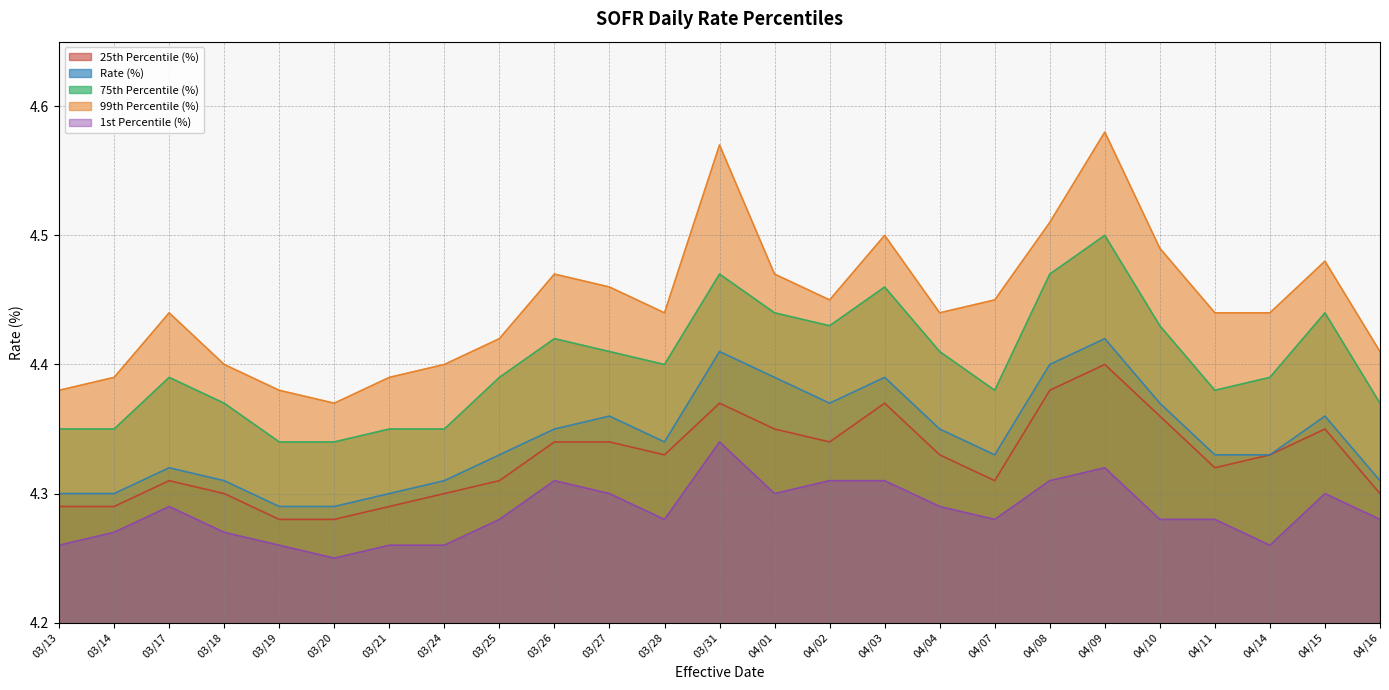

At which label does Rate (%) reach its peak?

04/09